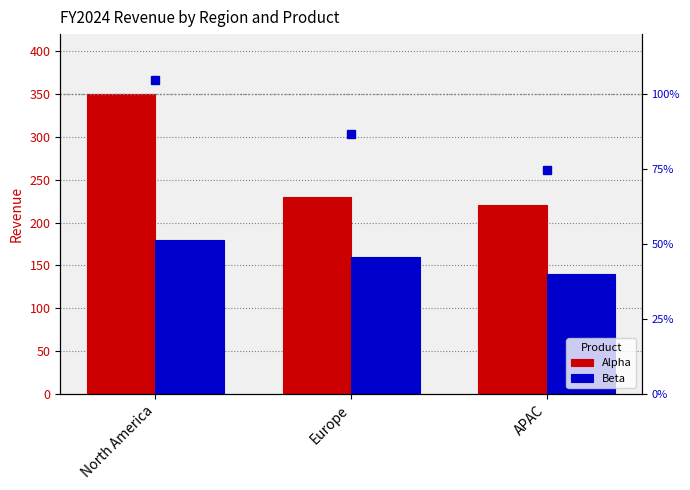

Reading left to right, extract all data points from this chart.

Alpha: 350	230	220
Beta: 180	160	140